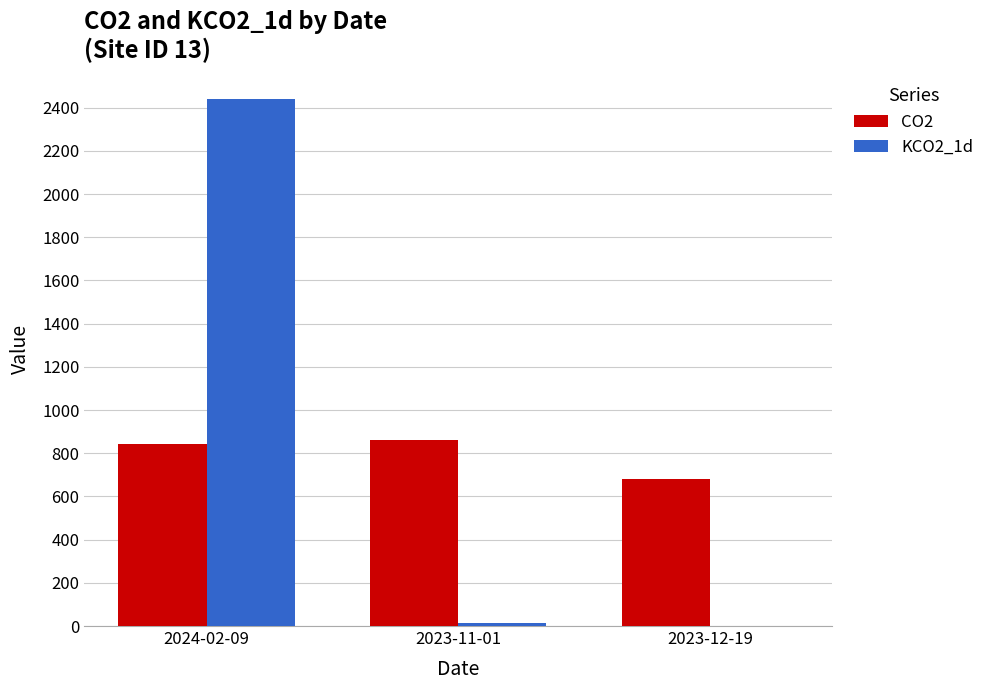

How many categories are shown in the chart?

3